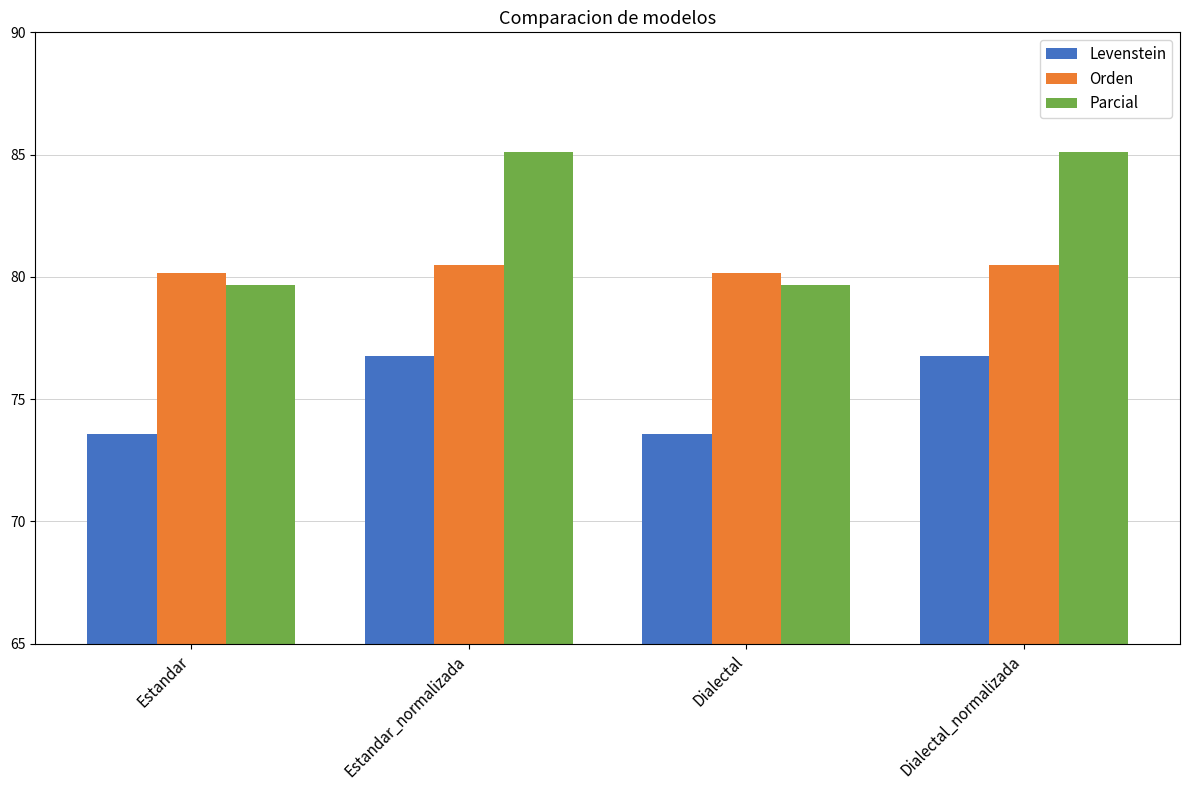

What is the label of the 3rd bar from the left?

Dialectal